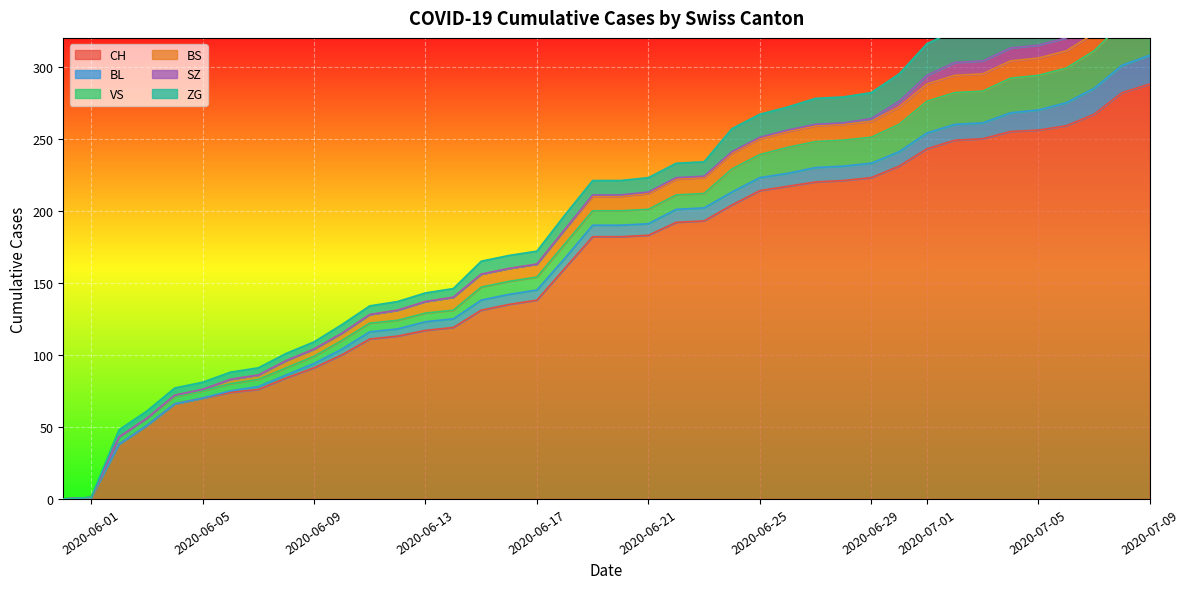

What is the difference between the maximum and minimum values in the VS series?

31